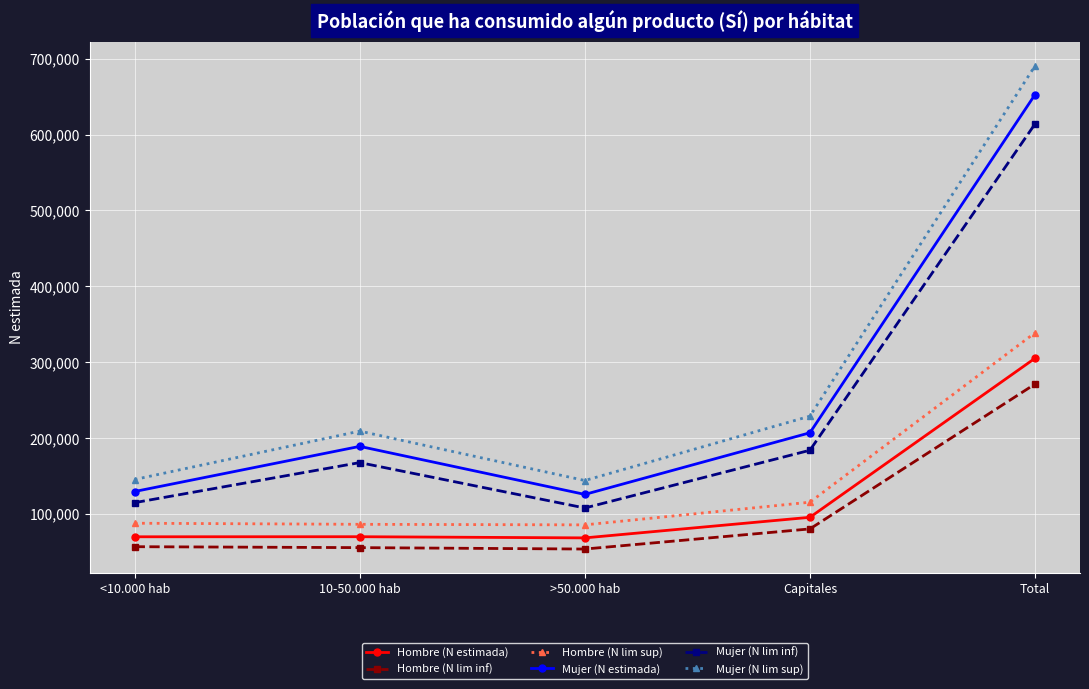

The value of Hombre (N lim sup) at <10.000 hab is 25740. True or false?

False